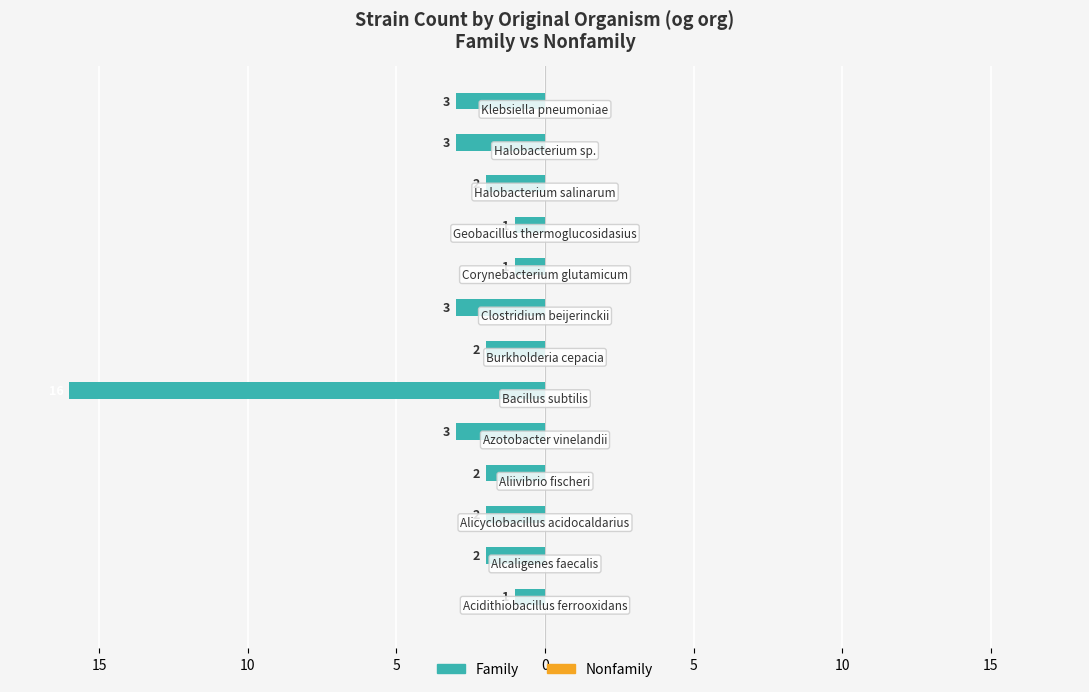

What is the smallest value displayed?

-16.0